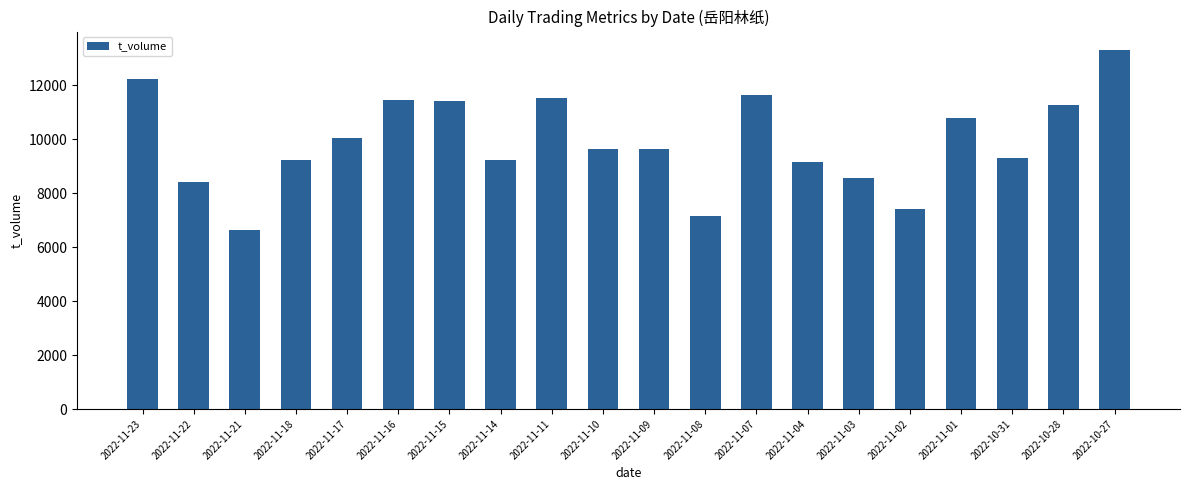

What is the sum of the values at 2022-11-17 and 2022-11-18?

19282